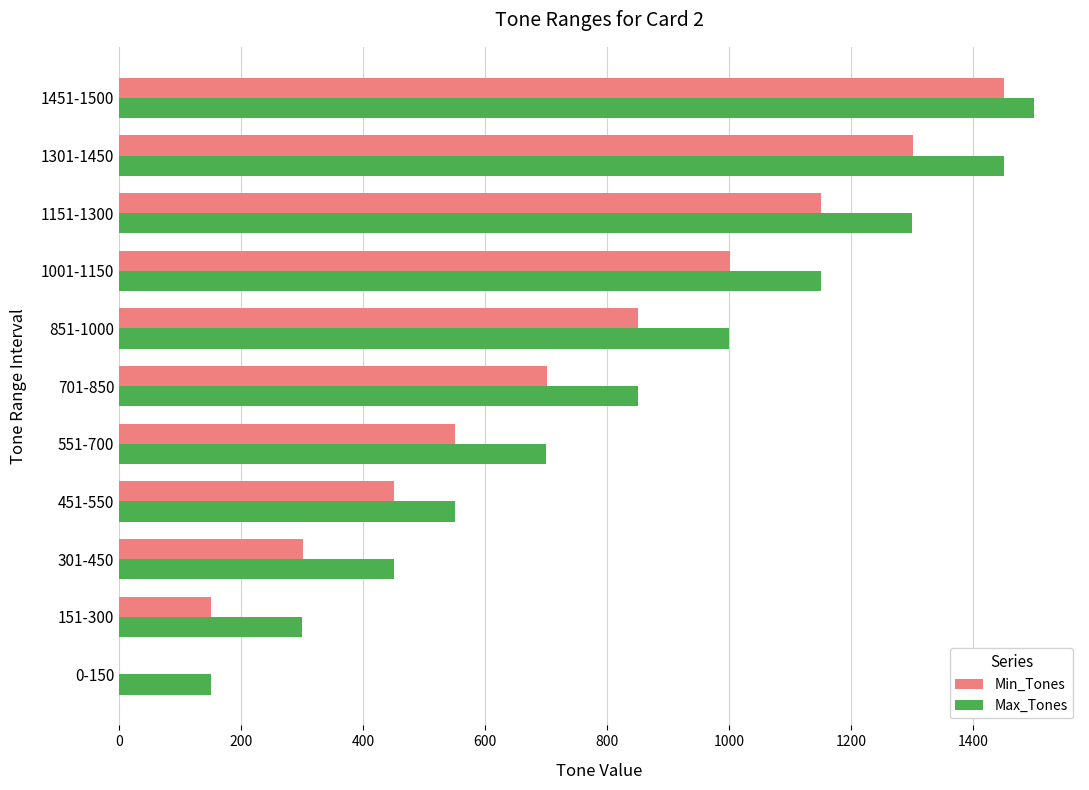

What is the average value of the Min_Tones series?

719